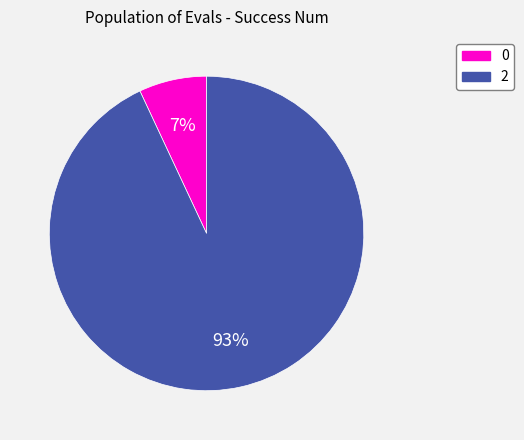

How many slices are in this pie chart?

2